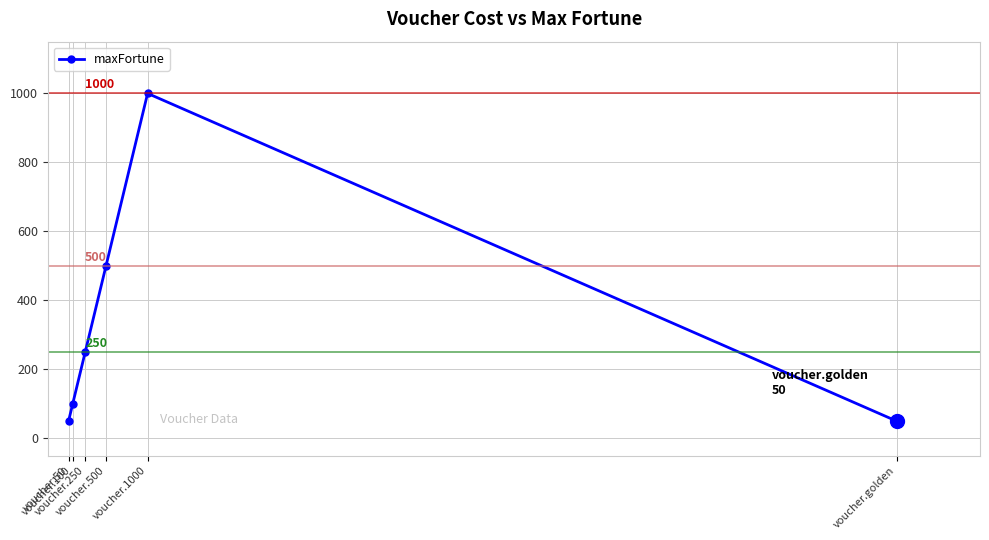

What is the difference between the maximum and minimum values?

950